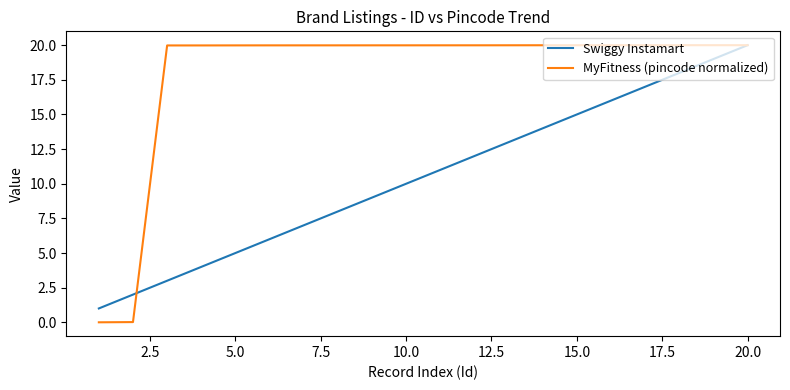

Rank the series by their average value, from highest to lowest.

MyFitness (pincode normalized), Swiggy Instamart